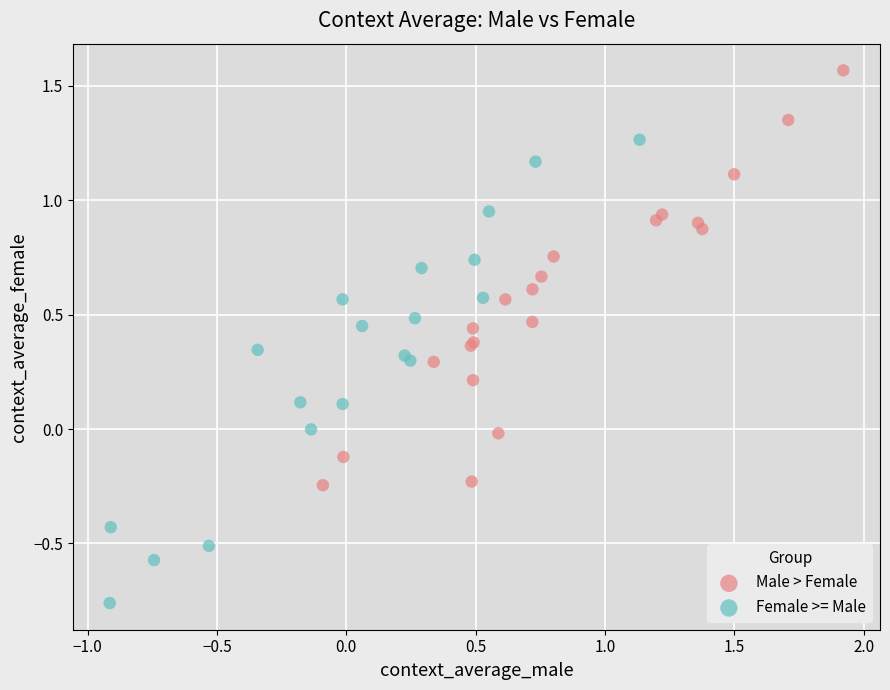

What are all the series names shown in the legend?

Male > Female, Female >= Male